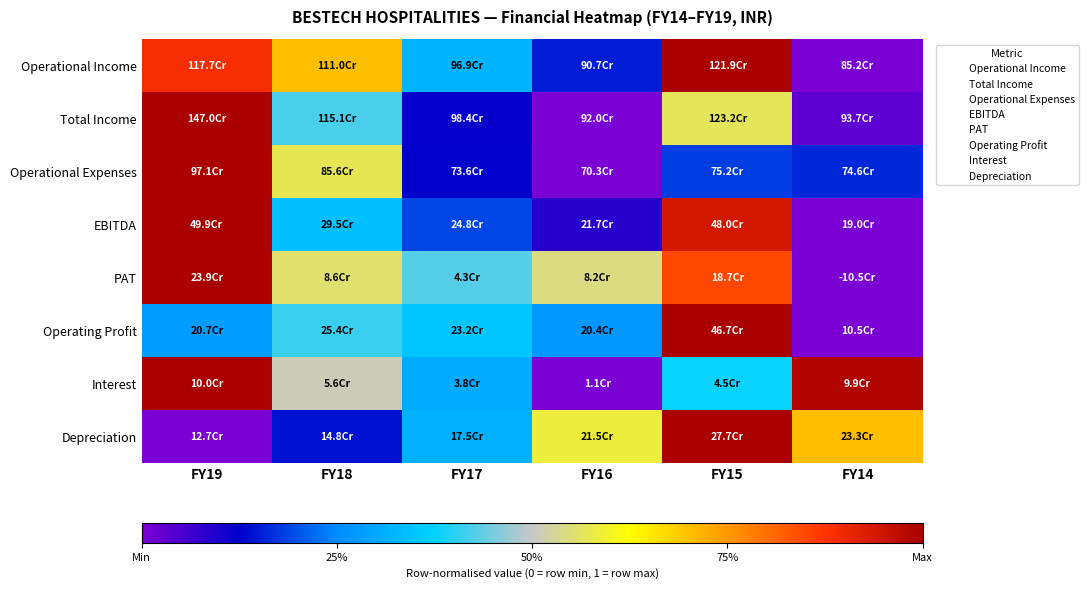

What is the spread (max minus min) of values at FY17?

0.3